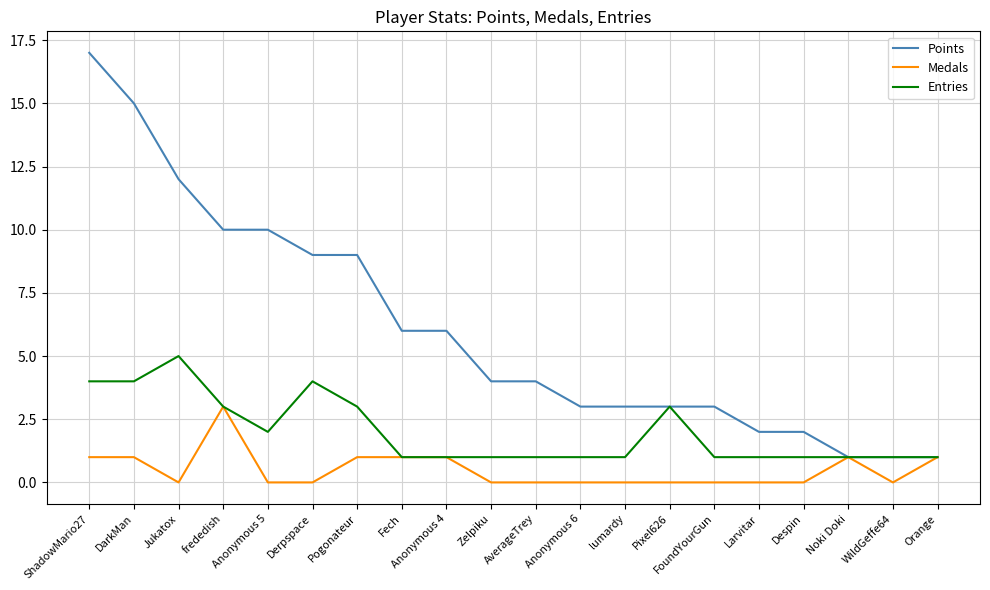

What are all the series names shown in the legend?

Points, Medals, Entries